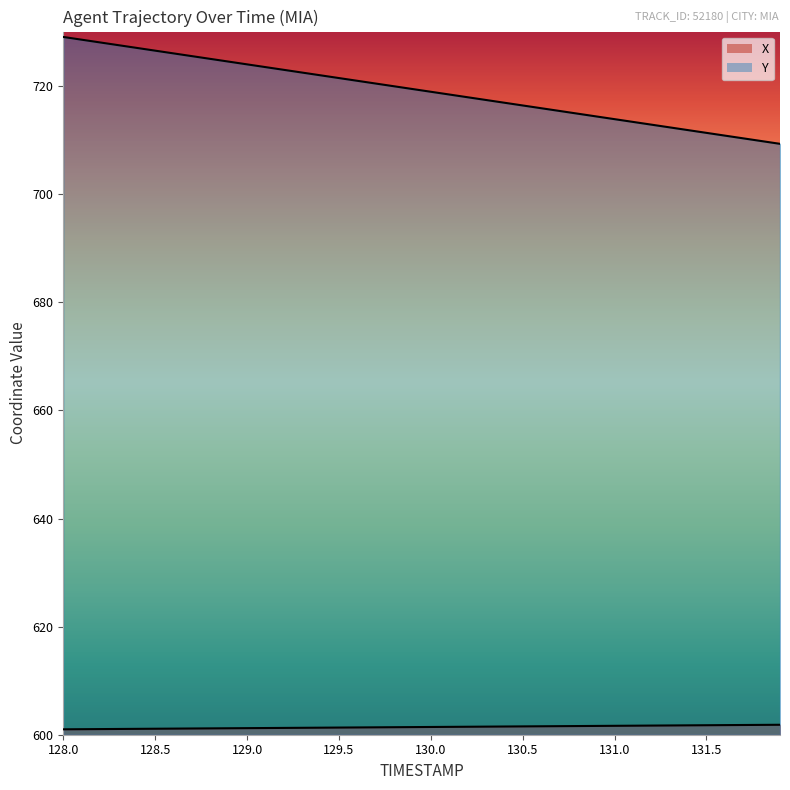

What is the highest value of the Y series?

729.2